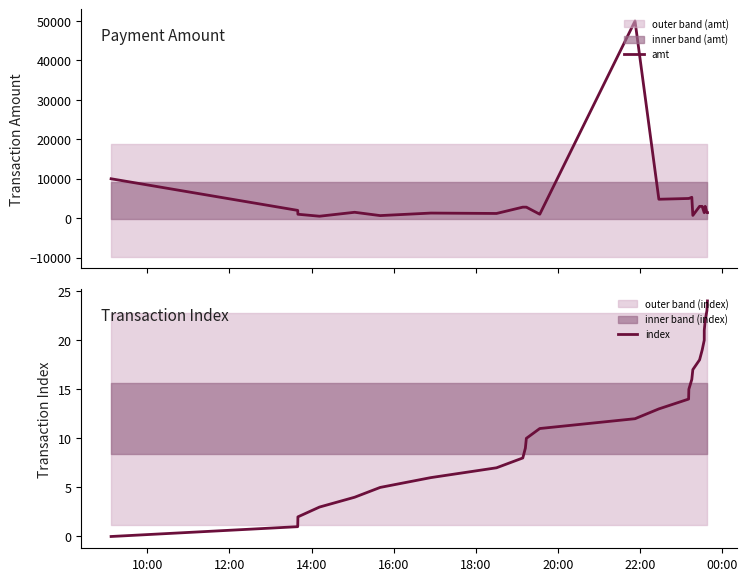

What is the average value of the index series?

12